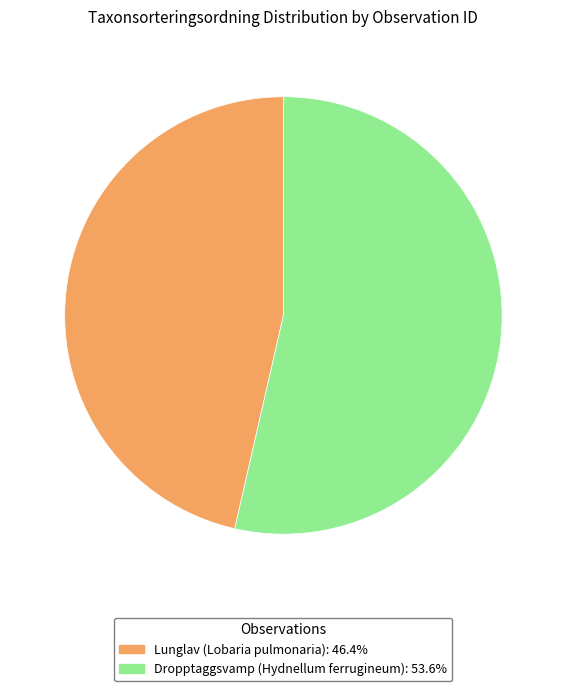

Is there a majority slice in this chart?

Yes